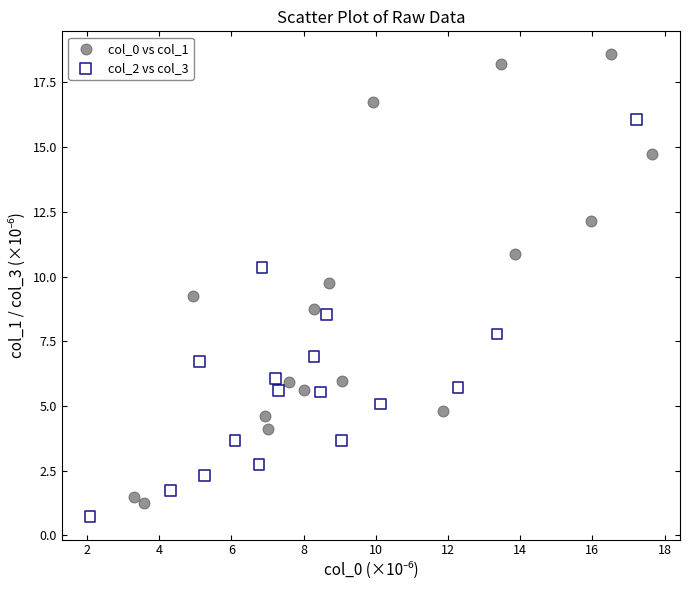

Which series has the largest Y range (max minus min)?

col_0 vs col_1